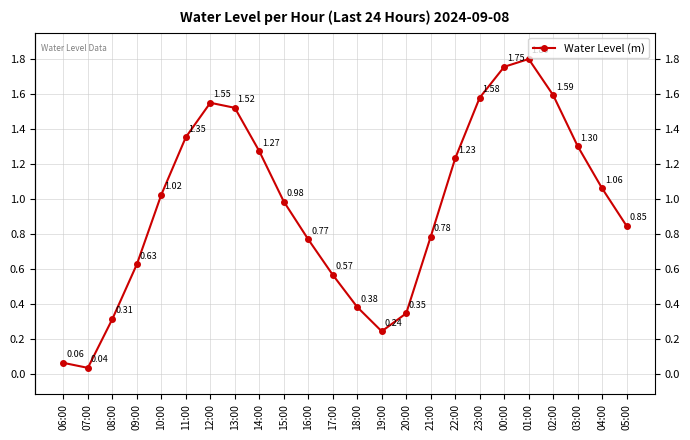

What is the change in value from 02:00 to 04:00?

-0.5